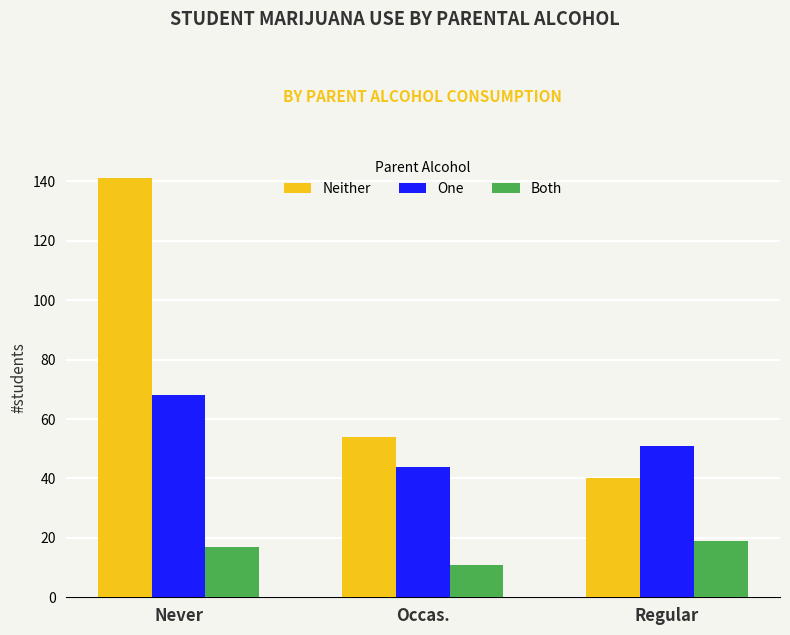

List the labels in order of Neither value, largest first.

Never, Occas., Regular